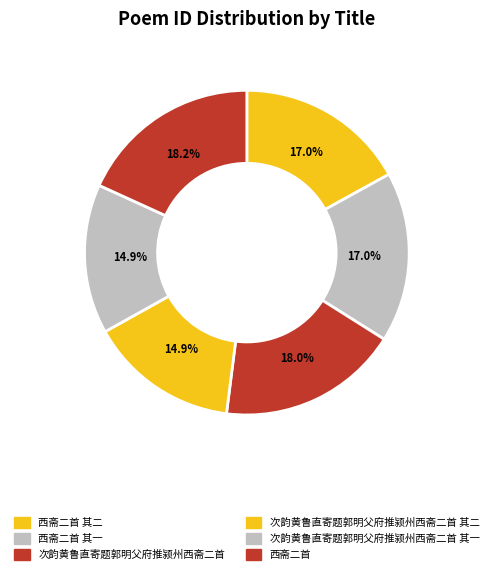

To the nearest percent, what is the difference between the 次韵黄鲁直寄题郭明父府推颍州西斋二首 and 次韵黄鲁直寄题郭明父府推颍州西斋二首 其一 slice percentages?

3%